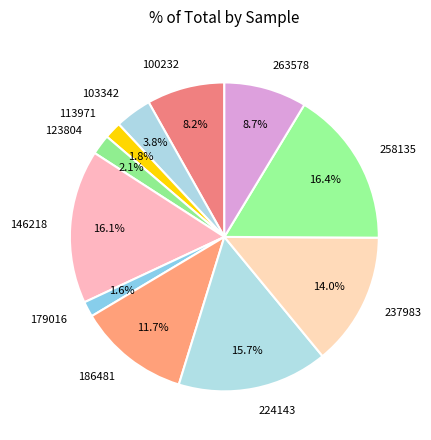

What percentage is NOT represented by 146218?

83.9%